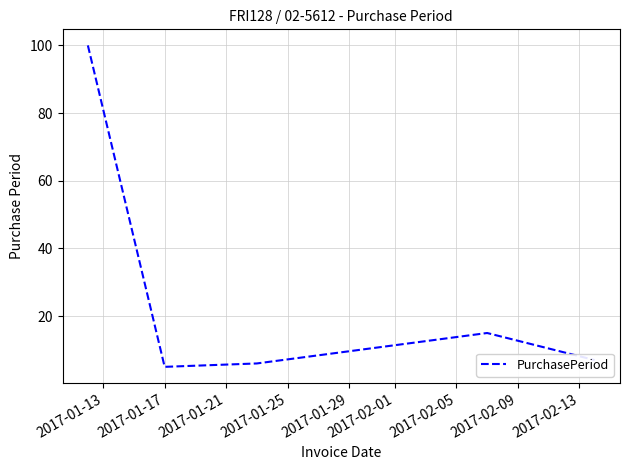

True or false: the data has more than 0 interior local peaks.

True